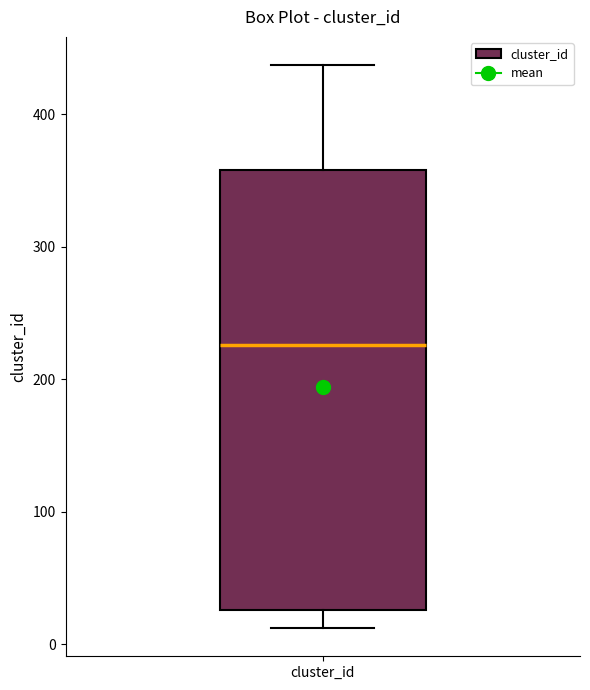

Read this box plot against the y-axis: the position of the median line, the range covered by the box, and the ends of both whiskers. The values are not printed on the chart, so give them approximately, as read against the axis.

median 230, box 30 to 360, whiskers 10 to 440